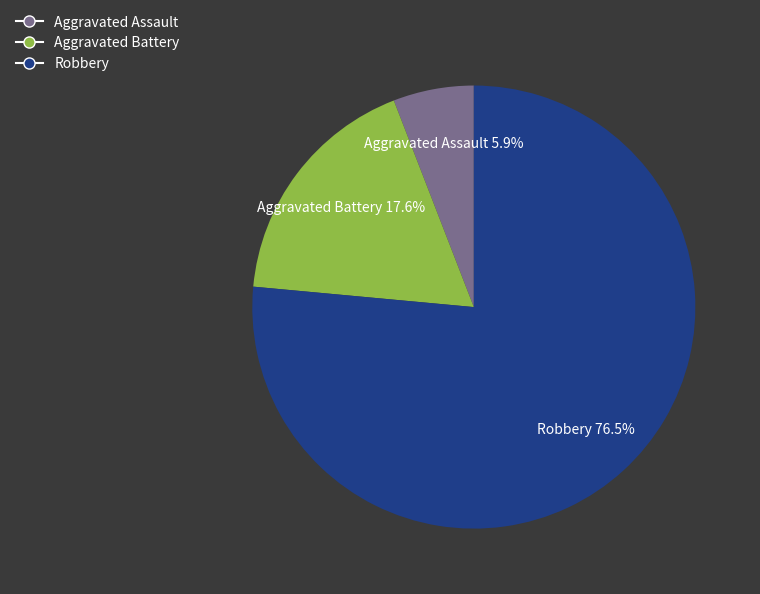

To the nearest percent, what is the combined percentage of Aggravated Assault and Aggravated Battery?

24%